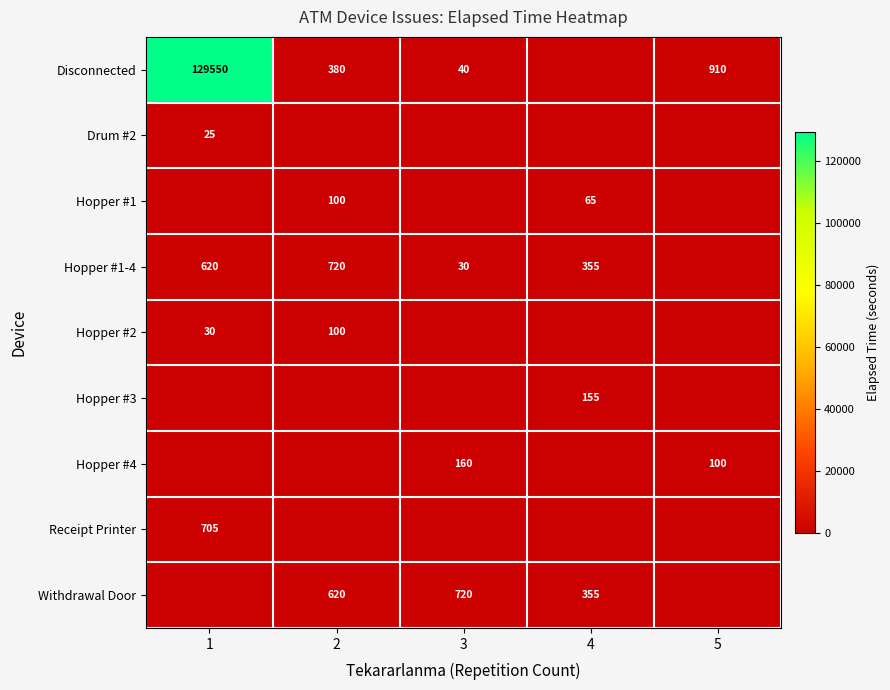

Is the value of Withdrawal Door at 4 greater than the value of Hopper #4 at 3?

Yes